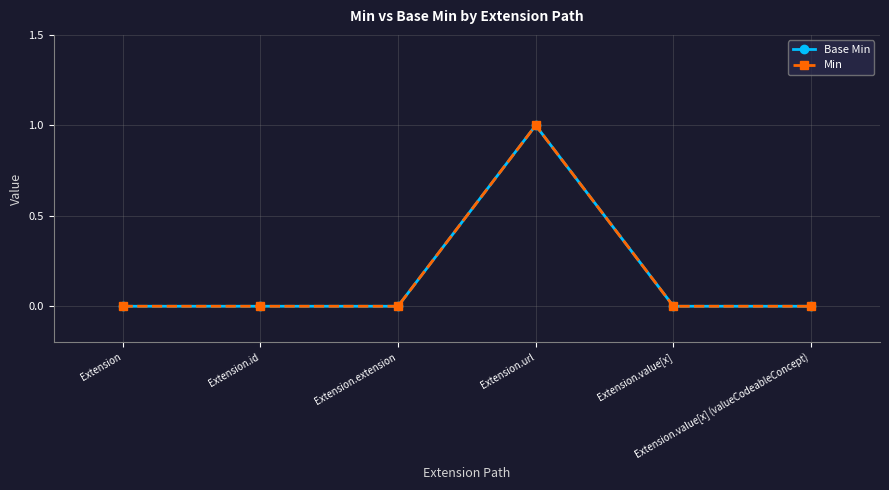

Which series has the largest range (max minus min)?

Base Min